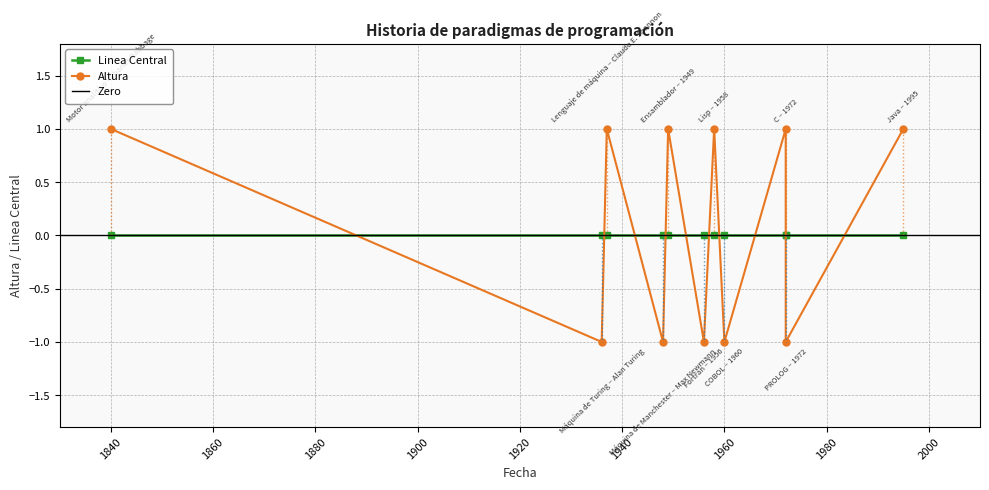

How many points are lower than both their immediate neighbors (excluding endpoints)?

5